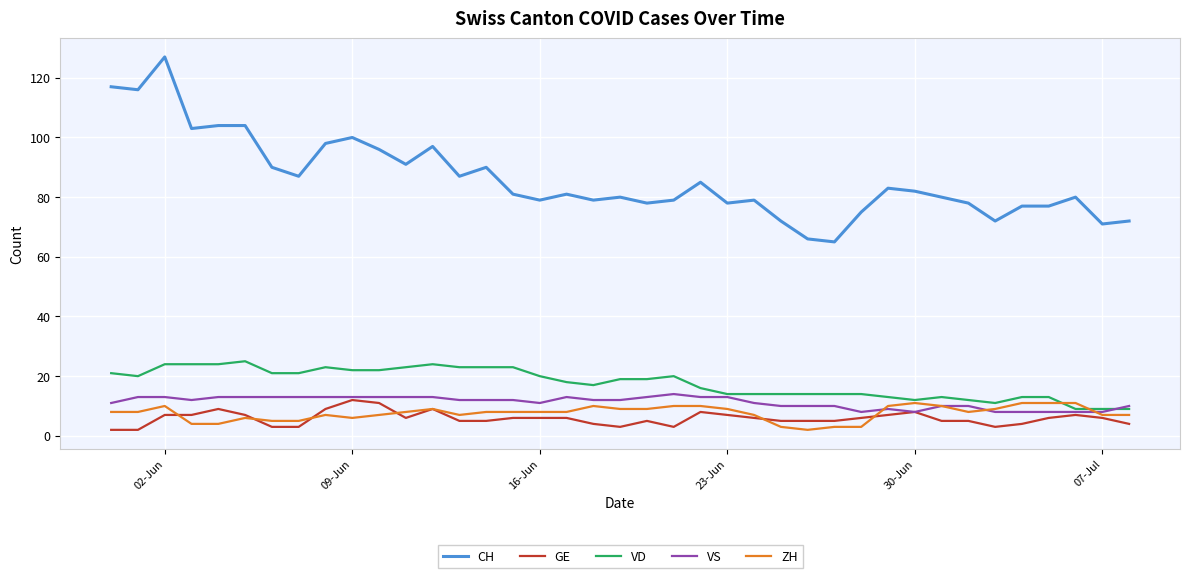

What is the maximum value for VS?

14